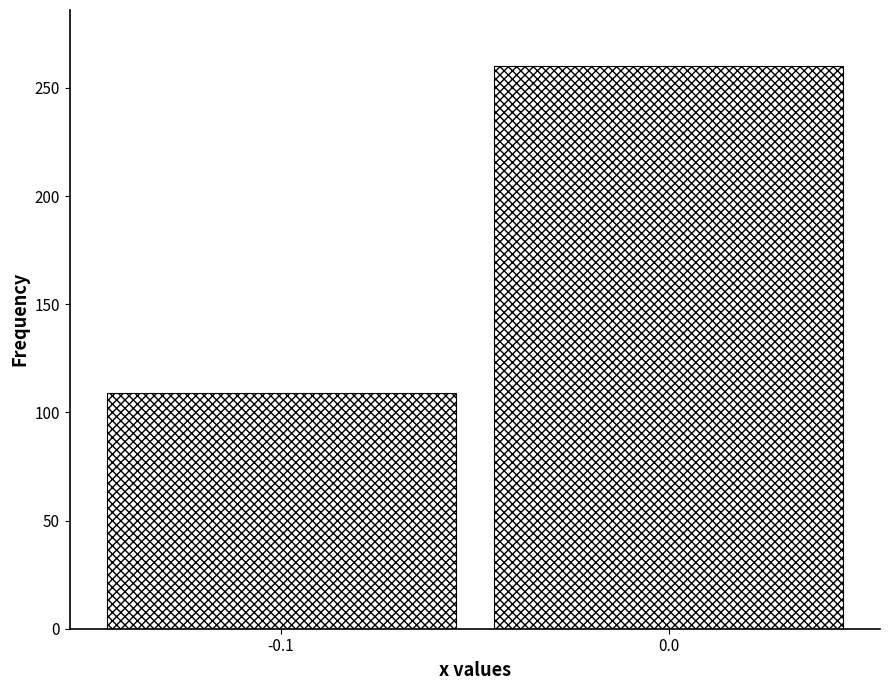

Reading left to right, extract all data points from this chart.

-0.1=109	0.0=260